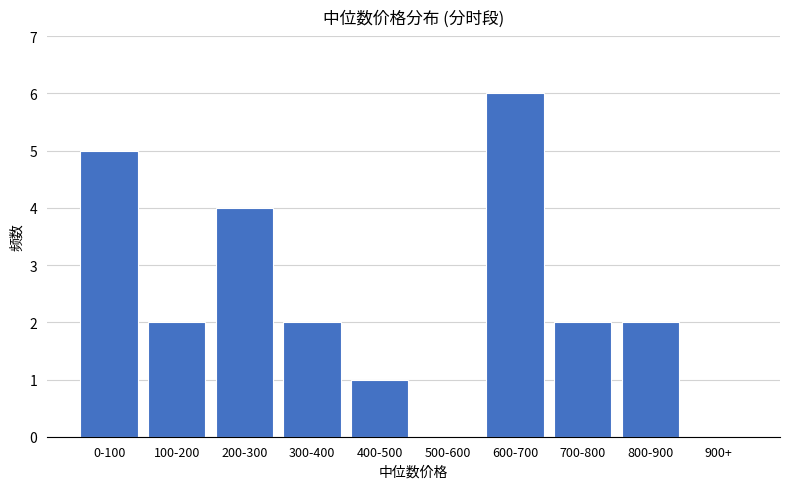

Reading right to left, extract all data points from this chart.

900+=0	800-900=2	700-800=2	600-700=6	500-600=0	400-500=1	300-400=2	200-300=4	100-200=2	0-100=5